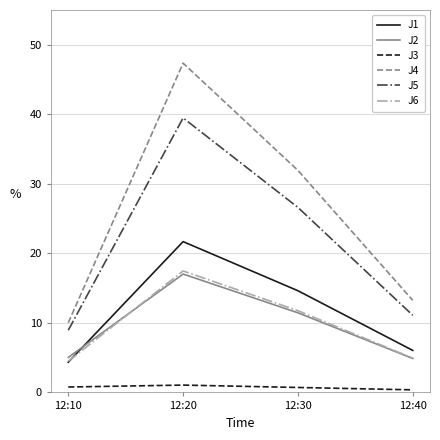

True or false: J4 has a value of 4.9 at 12:40.

False